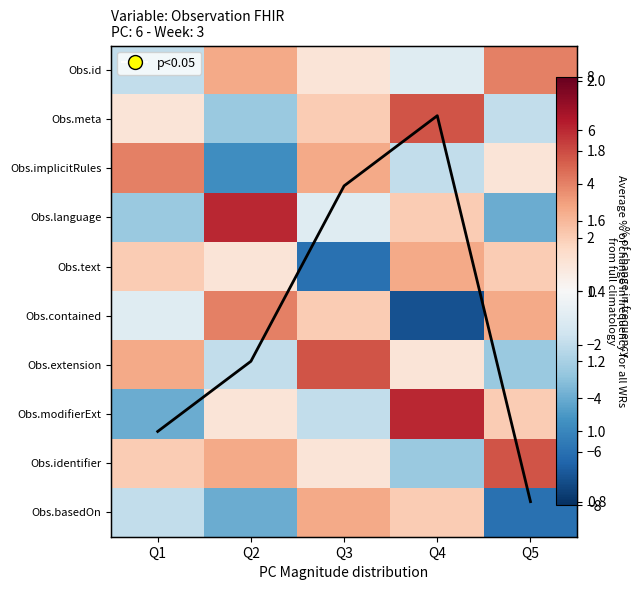

At which label does Obs.implicitRules reach its minimum?

Q2